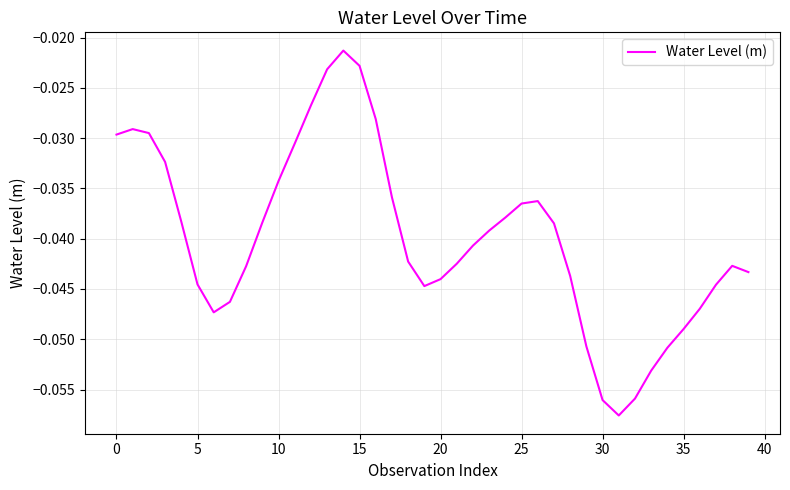

Is it true that the value at 35 is -0.1?

False